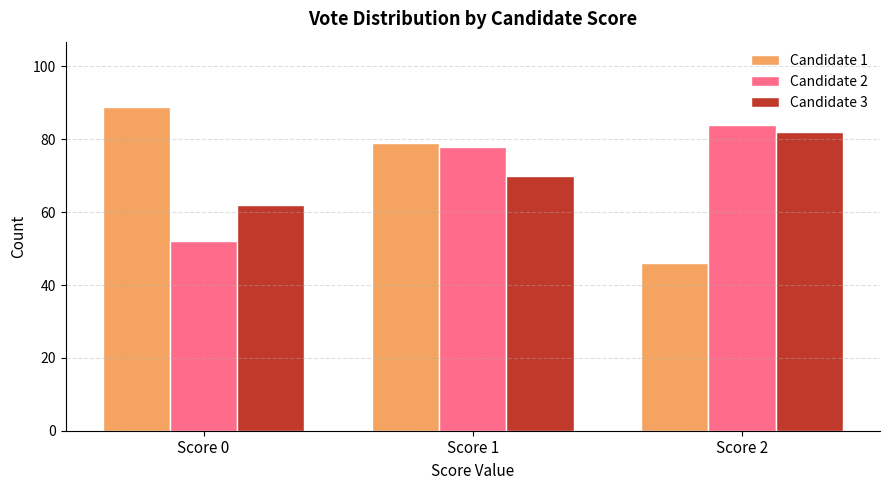

True or false: Candidate 1 has a value of 79 at Score 1.

True